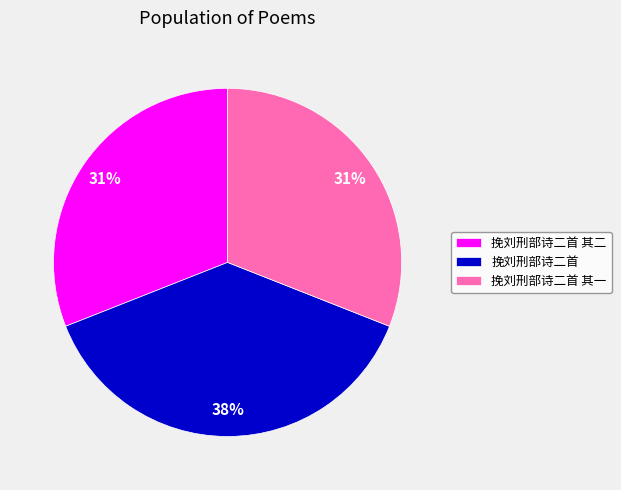

What percentage is the 挽刘刑部诗二首 slice, to the nearest percent?

38%